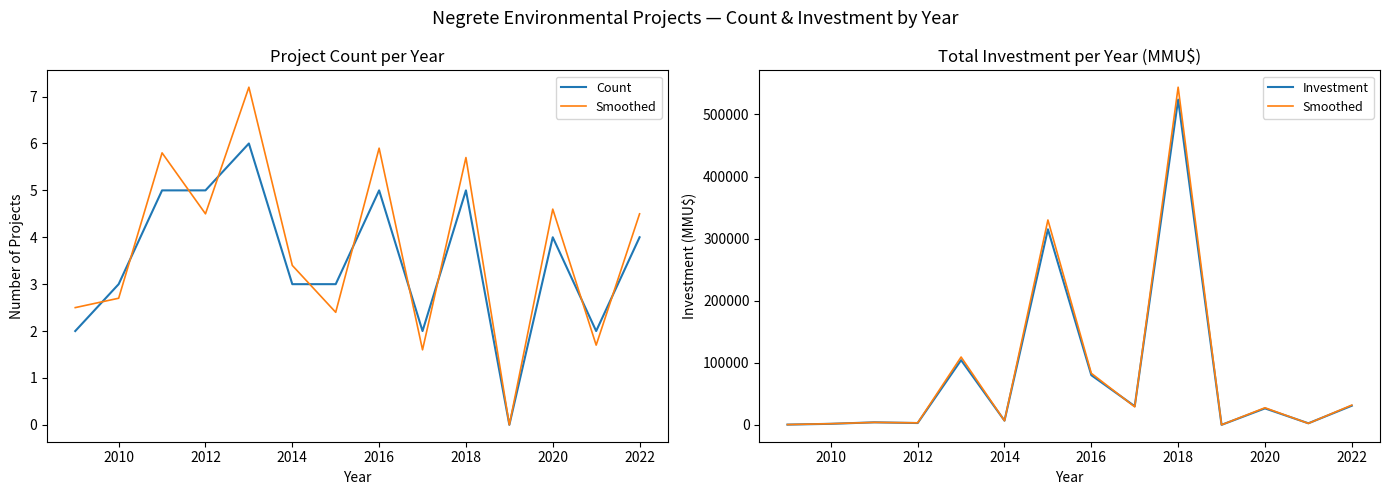

True or false: Investment and Smoothed intersect in this chart.

True